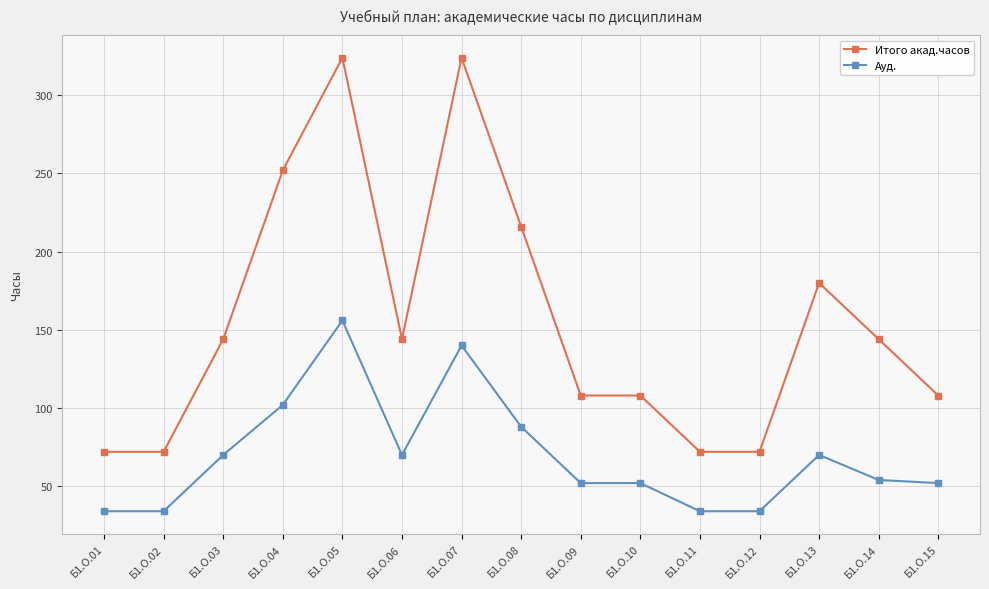

What is the difference between the highest and lowest values at Б1.О.05?

168